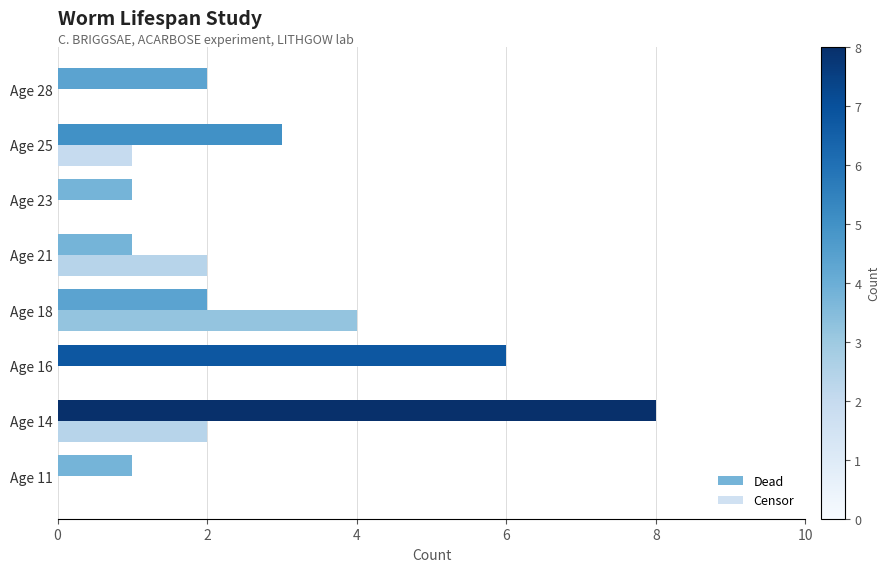

Which category has the highest value in the Censor series?

Age 18